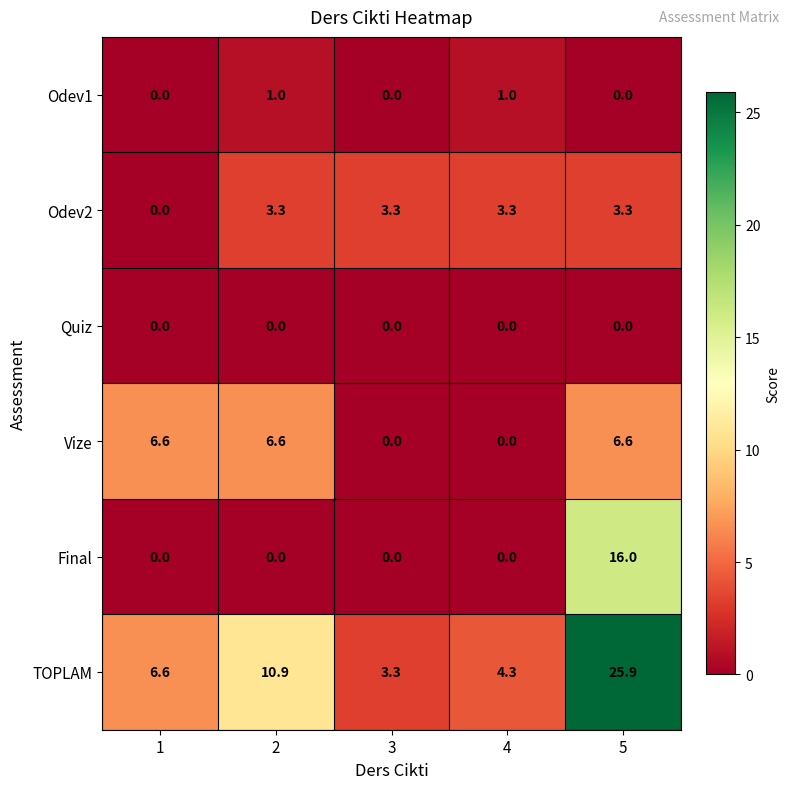

What is the sum of all Odev2 values?

13.2